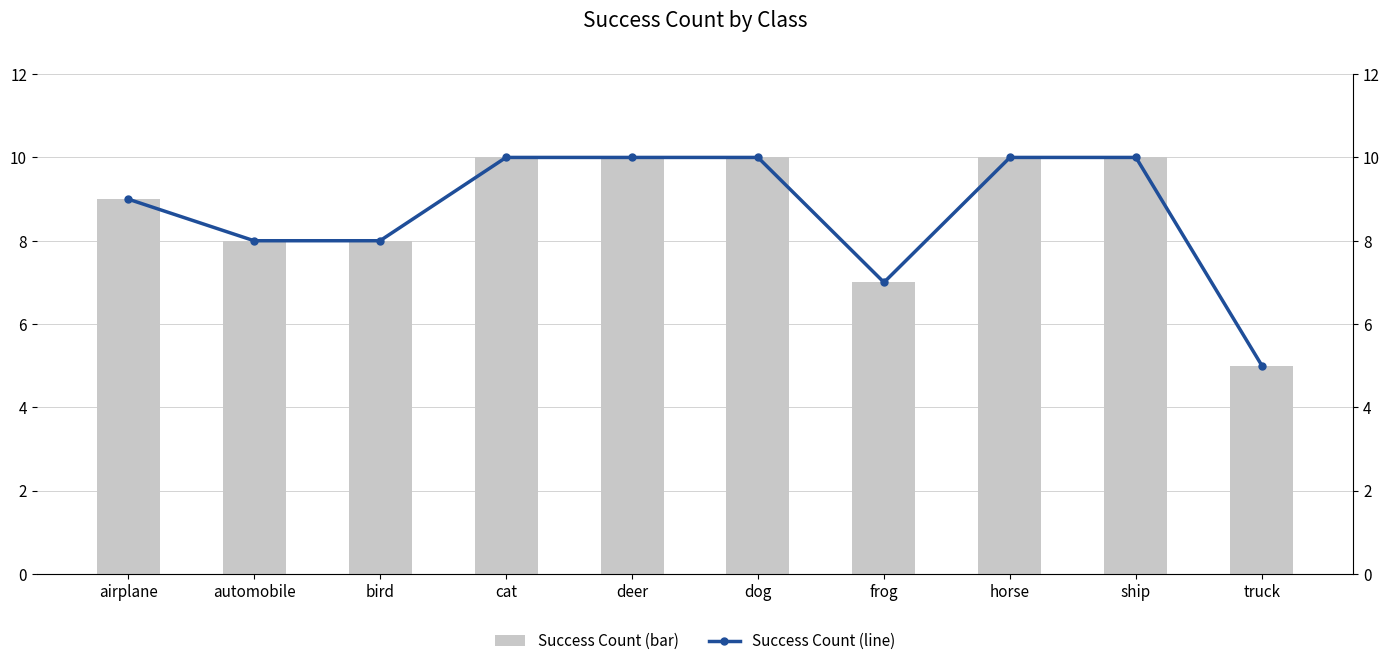

What is the total value across all series at airplane?

18